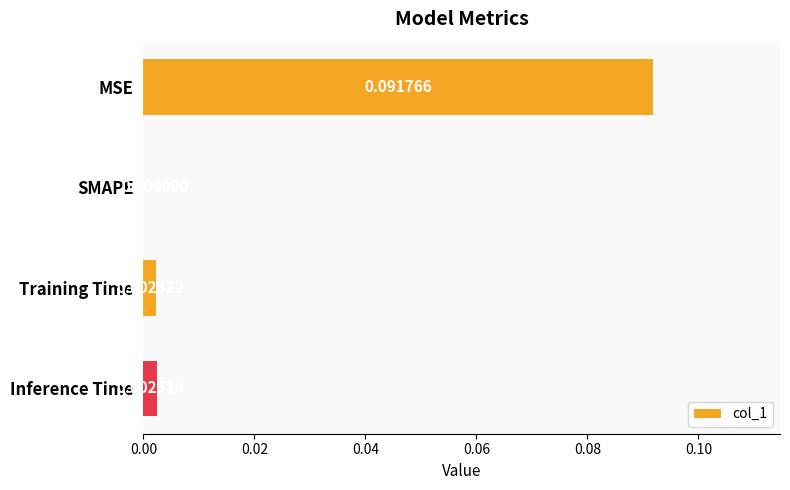

Where is the data nearest to the value 0?

SMAPE